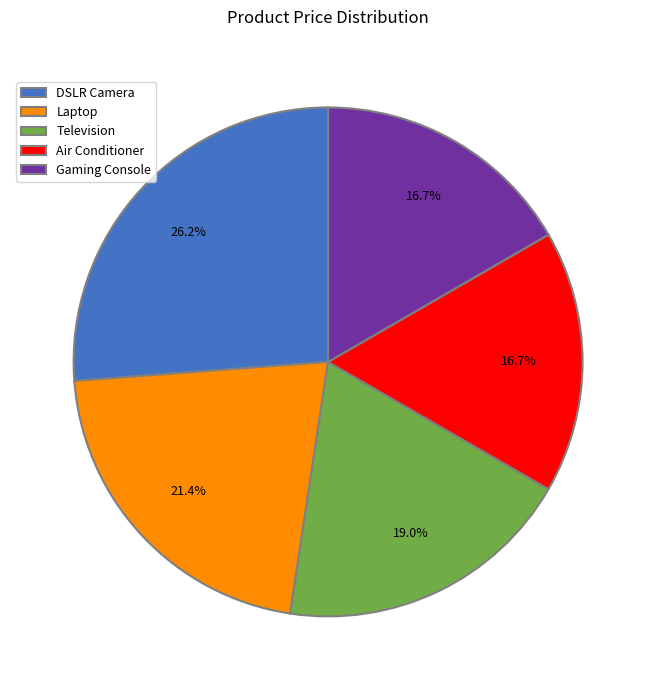

Between DSLR Camera and Laptop, which is larger?

DSLR Camera